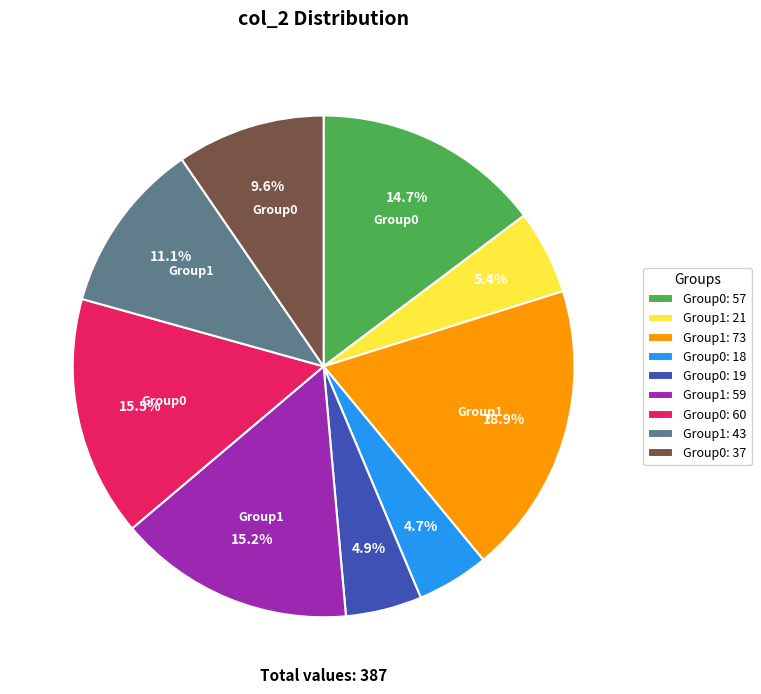

Approximately how many times larger is the value at Group1: 73 compared to Group1: 59?

1.2